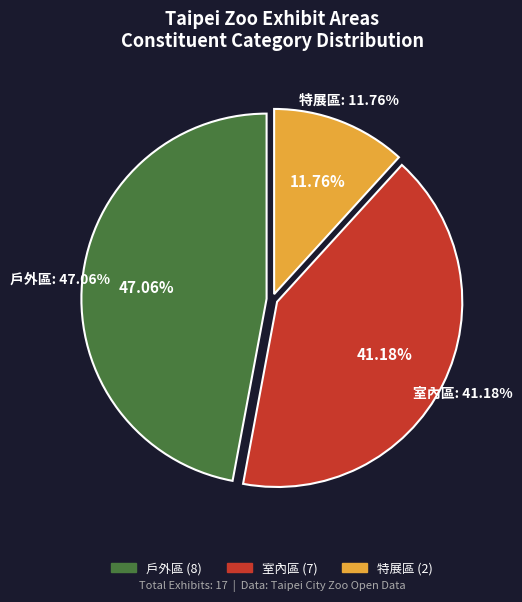

How many segments does this pie chart have?

3